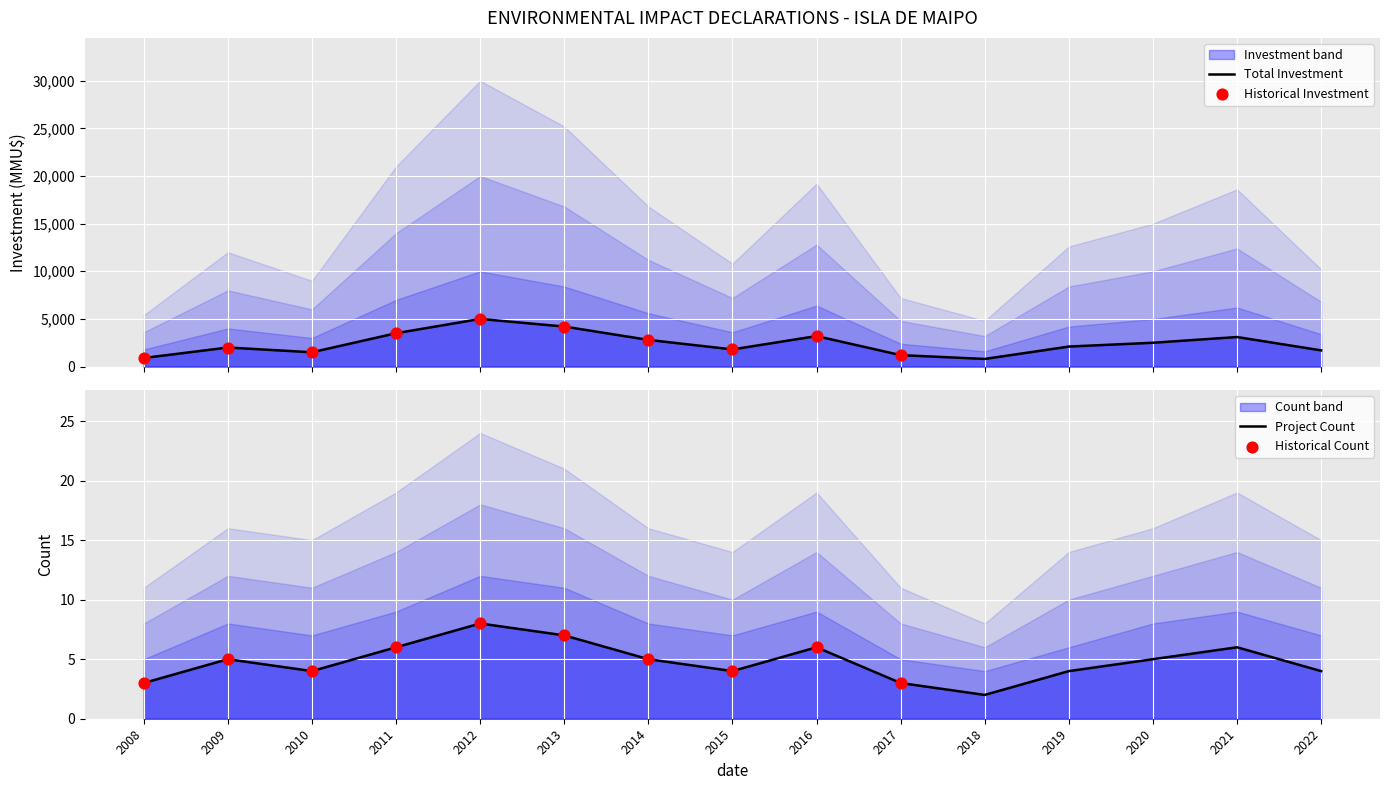

Which series reaches the maximum Y coordinate?

investment_by_year